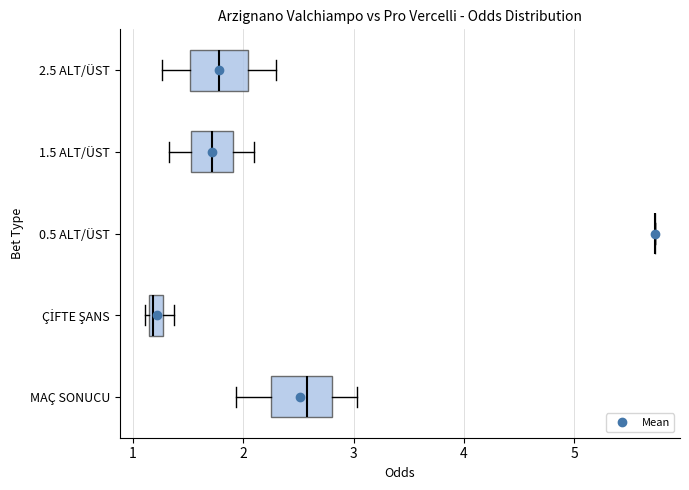

Where does the median line of the box for MAÇ SONUCU sit on the x-axis? The values are not printed on the chart, so give them approximately, as read against the axis.

2.6